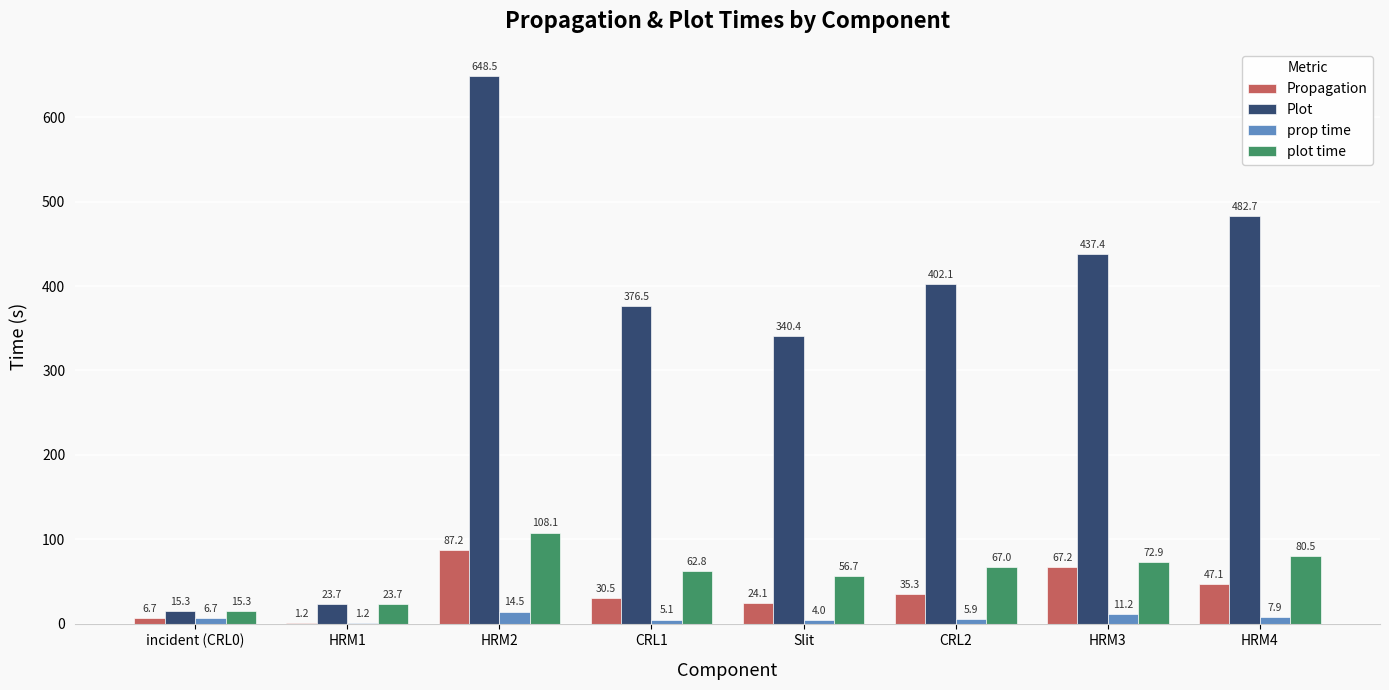

The value of prop time at HRM2 is 14.5. True or false?

True